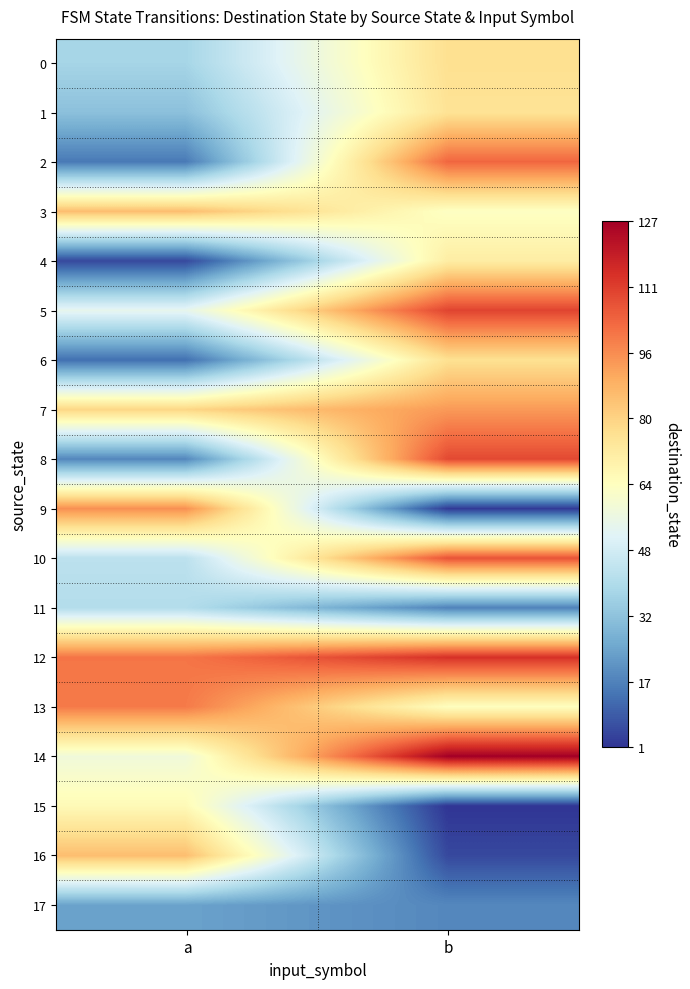

Reading left to right, extract all data points from this chart.

0: a=38	b=76
1: a=32	b=75
2: a=15	b=103
3: a=85	b=63
4: a=5	b=71
5: a=54	b=110
6: a=13	b=76
7: a=79	b=93
8: a=18	b=109
9: a=95	b=2
10: a=43	b=107
11: a=41	b=17
12: a=100	b=114
13: a=99	b=64
14: a=58	b=127
15: a=66	b=1
16: a=85	b=5
17: a=24	b=18